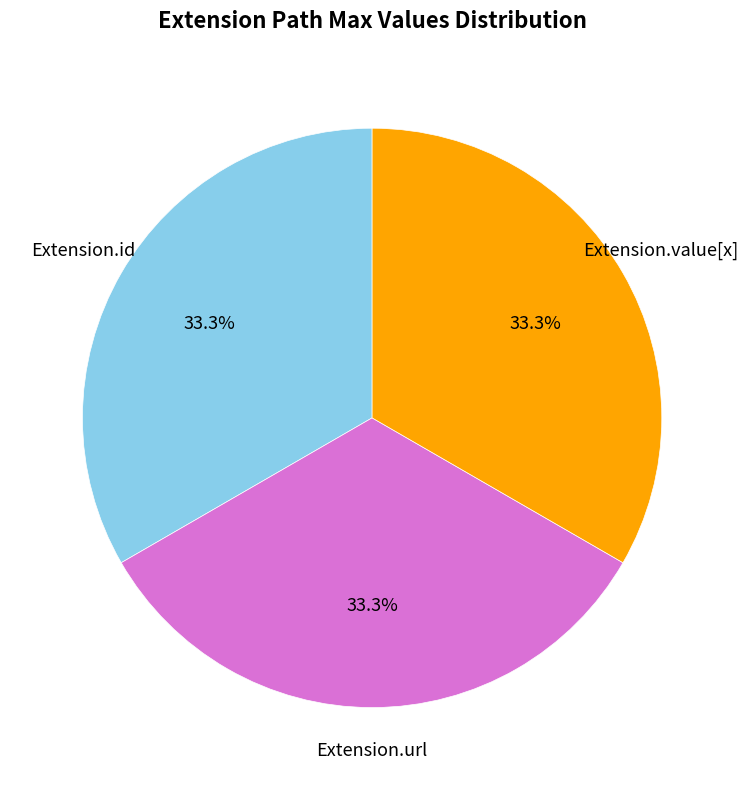

Is there any slice that represents more than half of the pie?

No